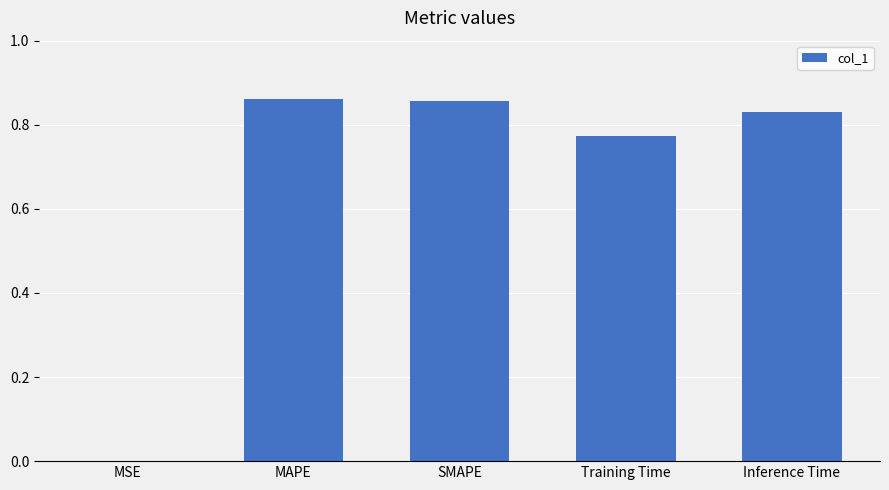

What is the sum of the values at MAPE and Inference Time?

1.7